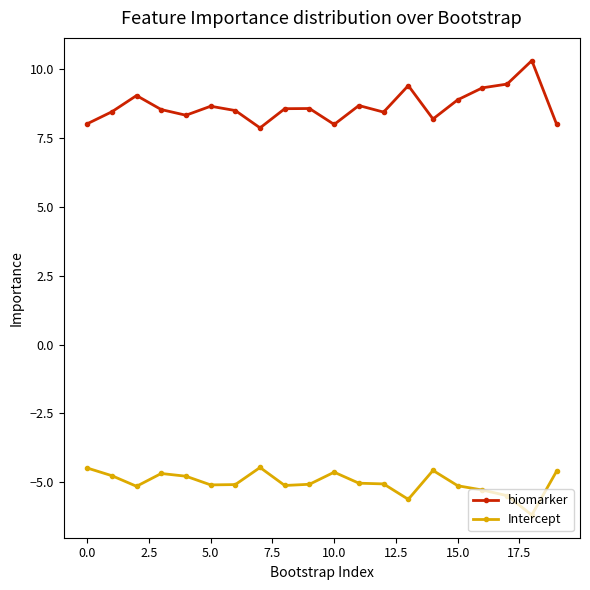

List the series in order of their overall mean, highest first.

biomarker, Intercept